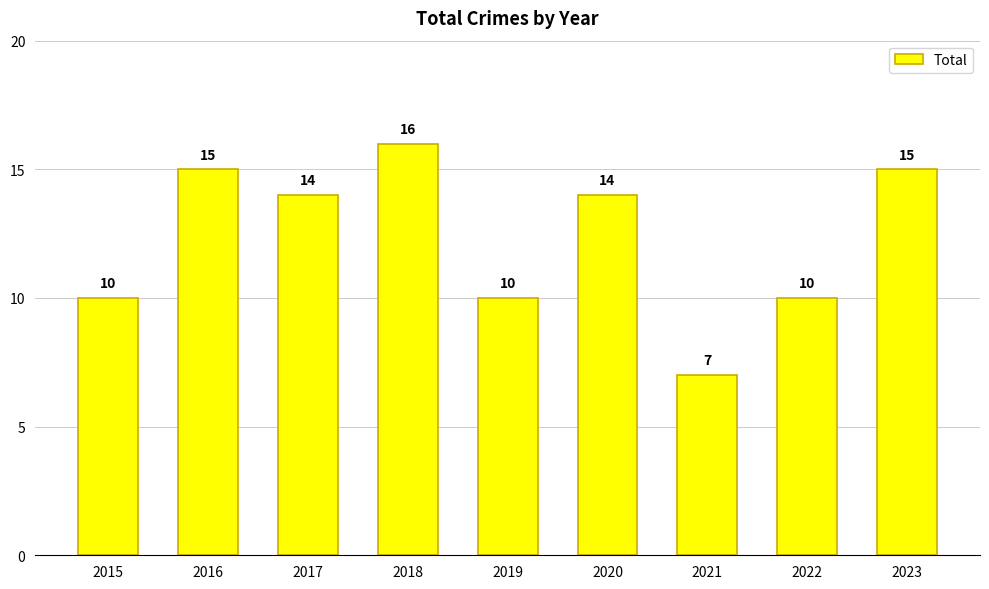

How many distinct data groups are displayed?

1